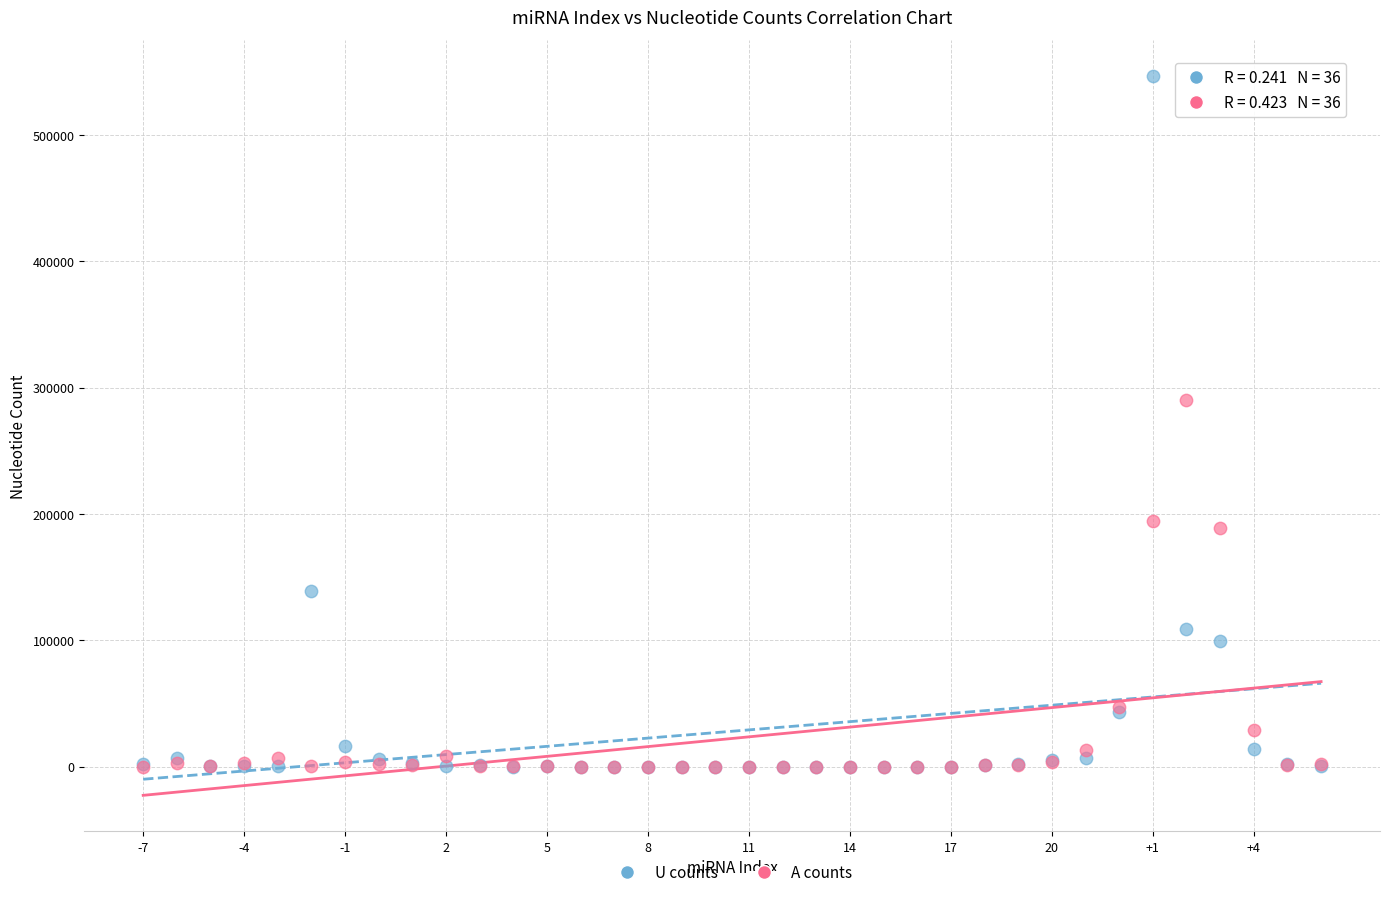

In the U counts series, what Y value is closest to 273427?

139010